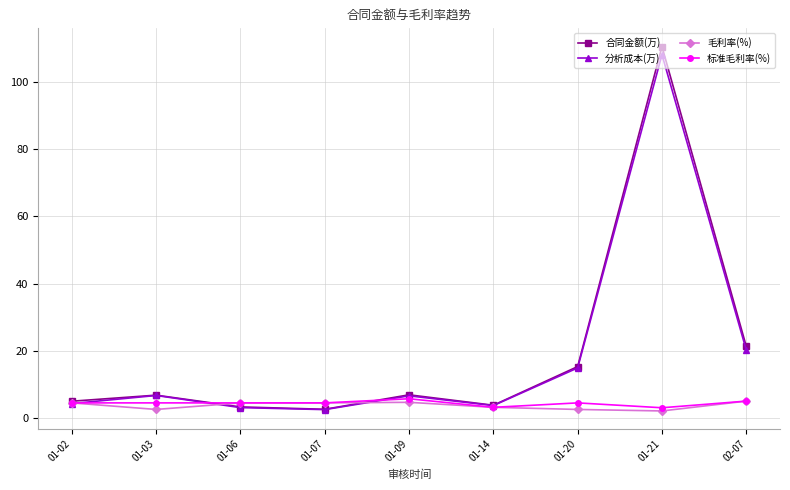

True or false: 合同金额(万) and 毛利率(%) intersect in this chart.

True